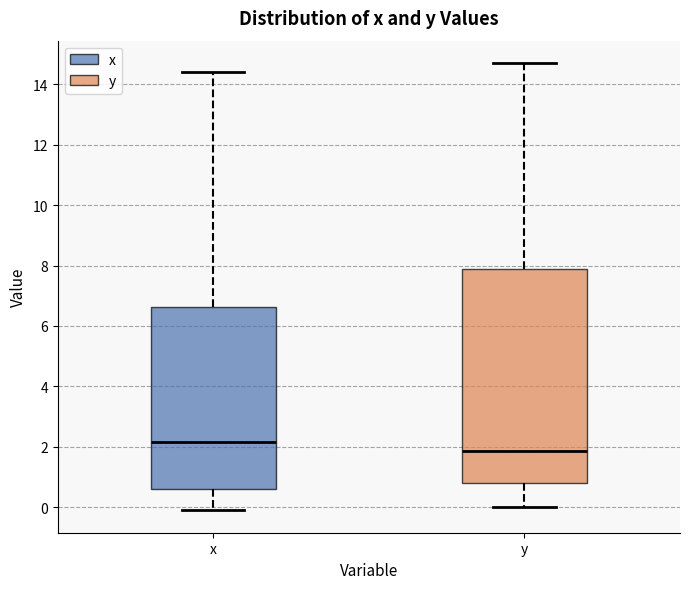

Reading left to right, read every box against the y-axis: the position of its median line, the range the box covers, and the ends of its whiskers. The values are not printed on the chart, so give them approximately, as read against the axis.

x: median 2.2, box 0.6 to 6.6, whiskers 0.0 to 14.4
y: median 1.8, box 0.8 to 7.8, whiskers 0.0 to 14.8